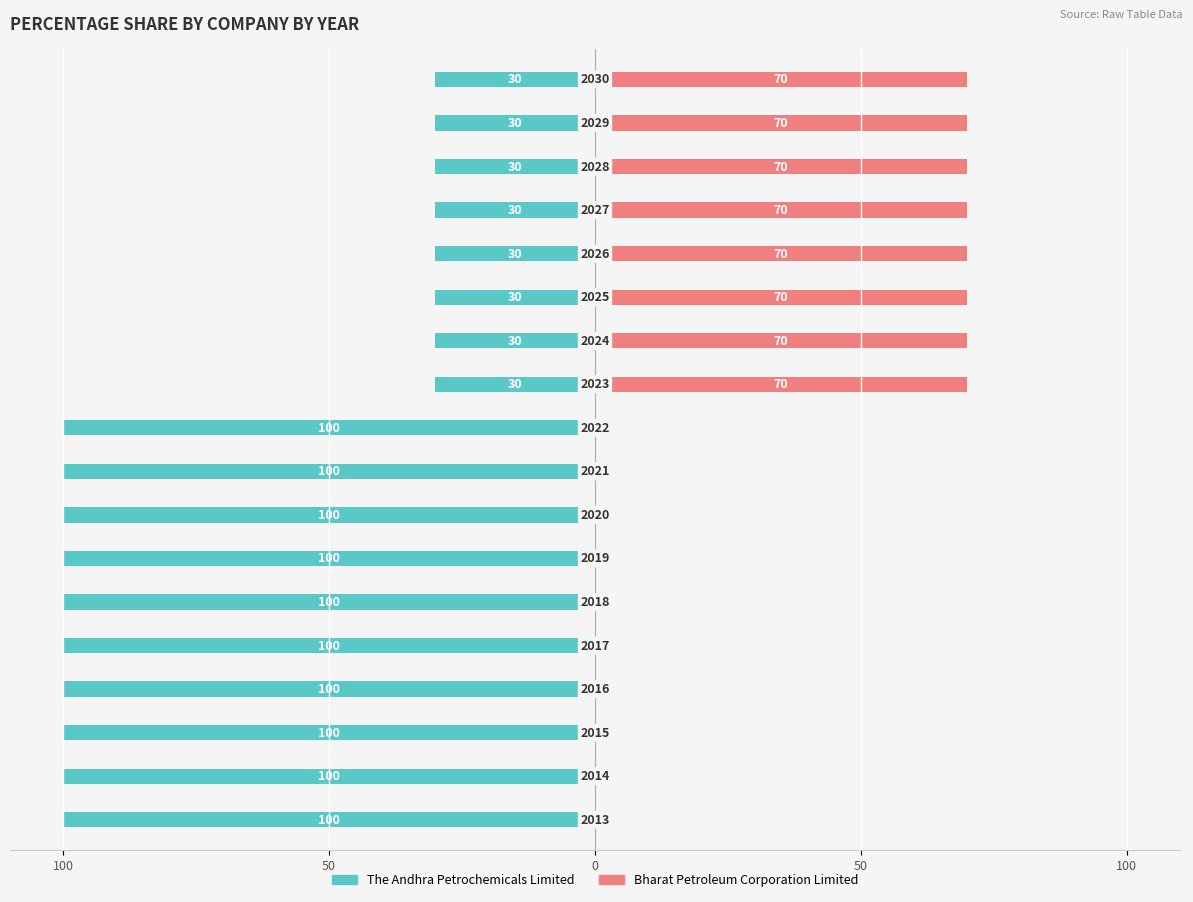

What is the average value of the Bharat Petroleum Corporation Limited series?

31